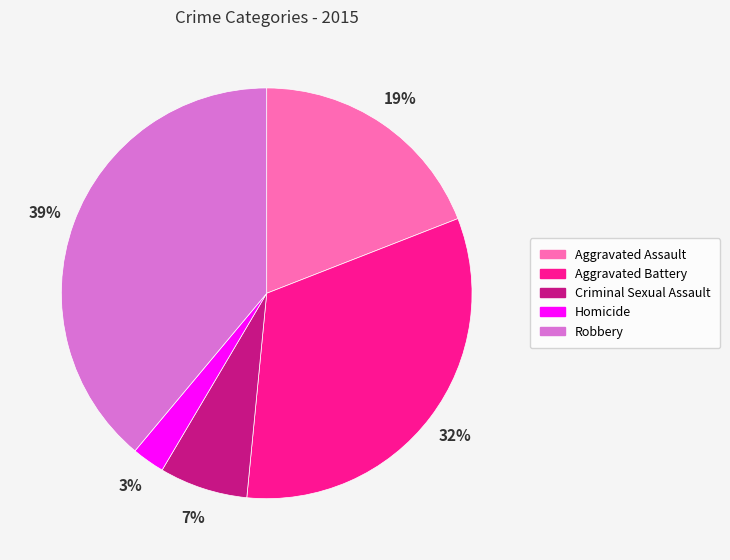

Which has a higher value, Criminal Sexual Assault or Aggravated Battery?

Aggravated Battery